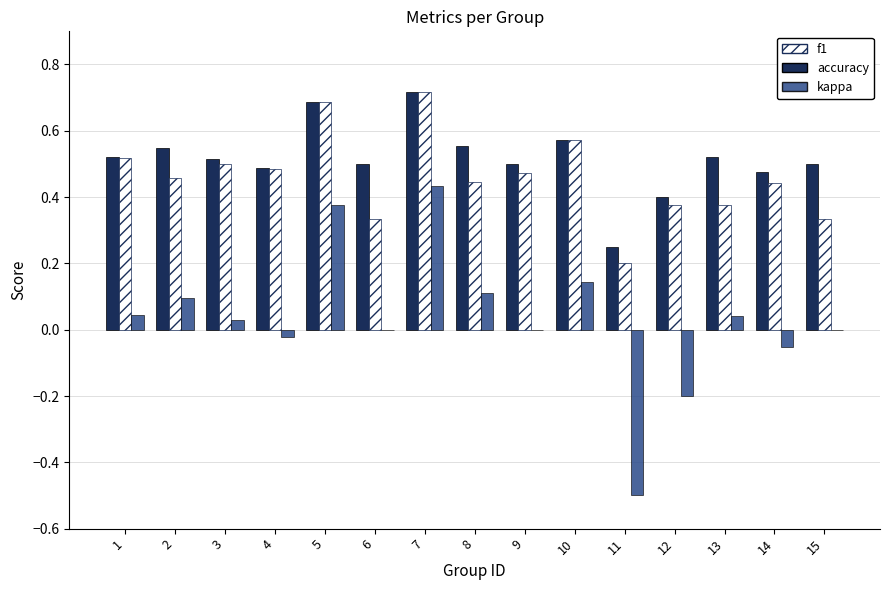

At which label is f1 closest to 0?

11